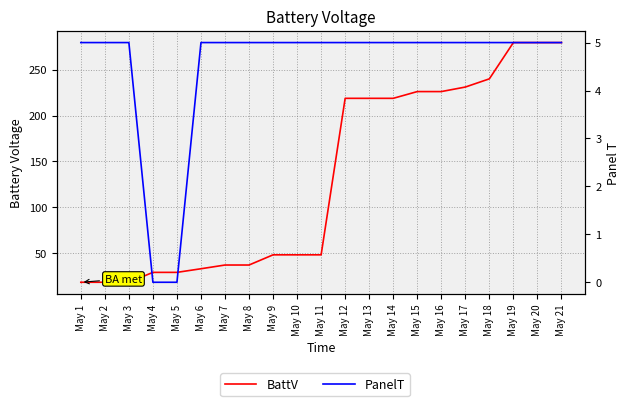

Is the value of PanelT at May 15 greater than the value of BattV at May 2?

No